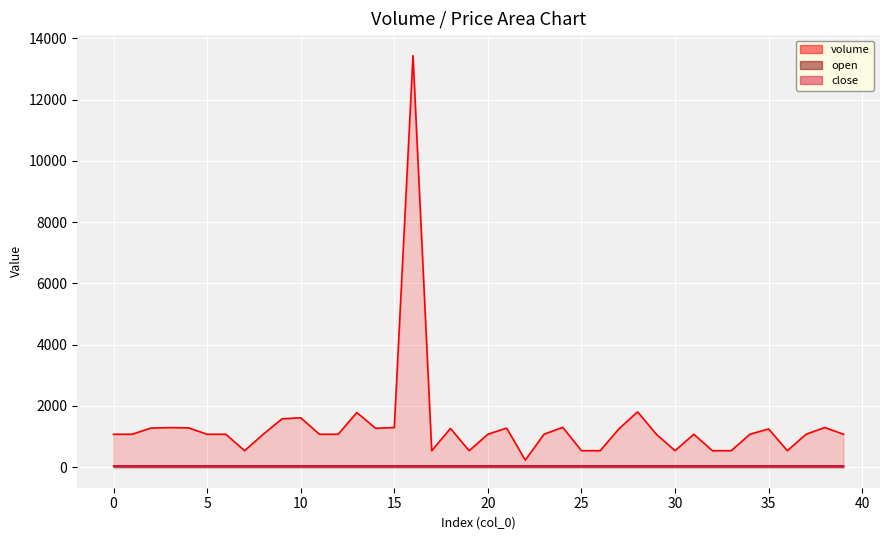

What is the smallest value displayed?

43.1